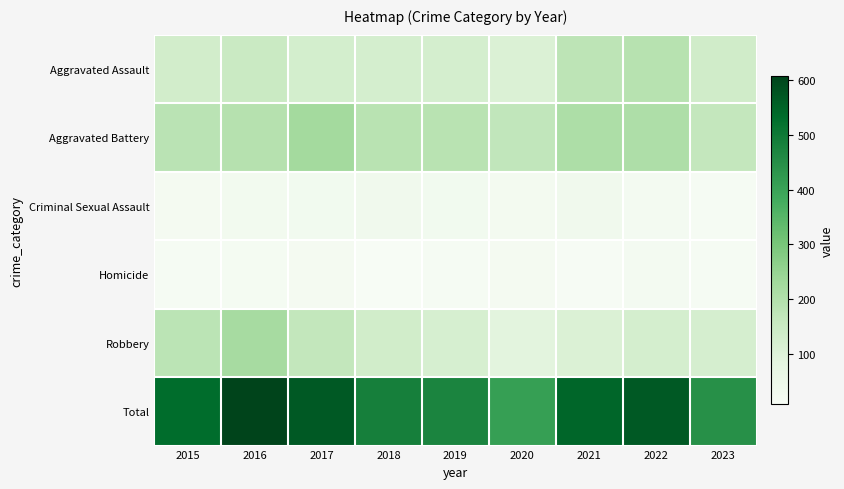

What is the greatest value displayed?

608